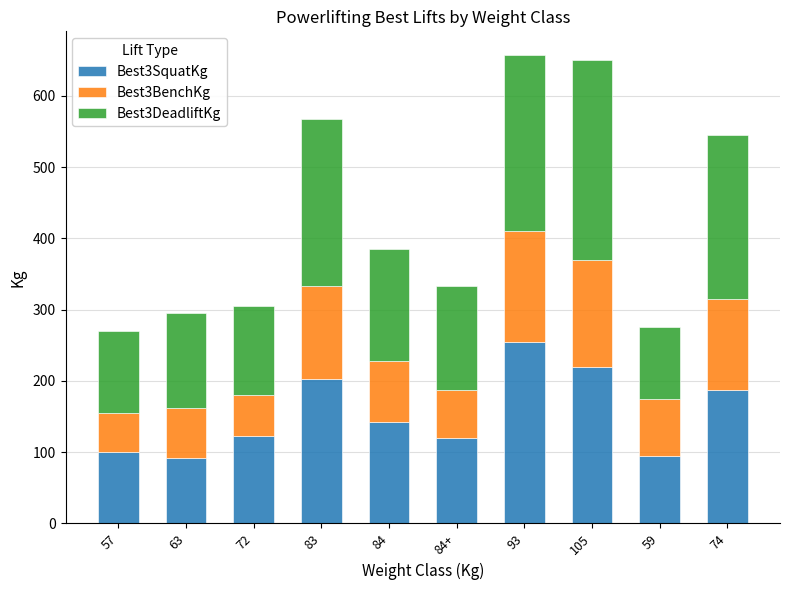

What is the minimum value for Best3SquatKg?

92.5